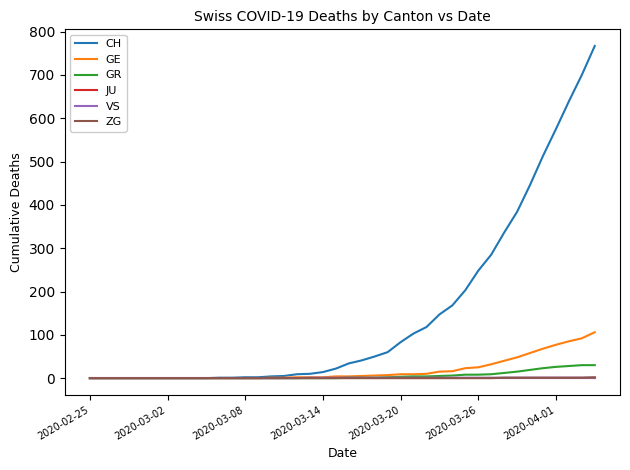

What is the greatest value displayed?

767